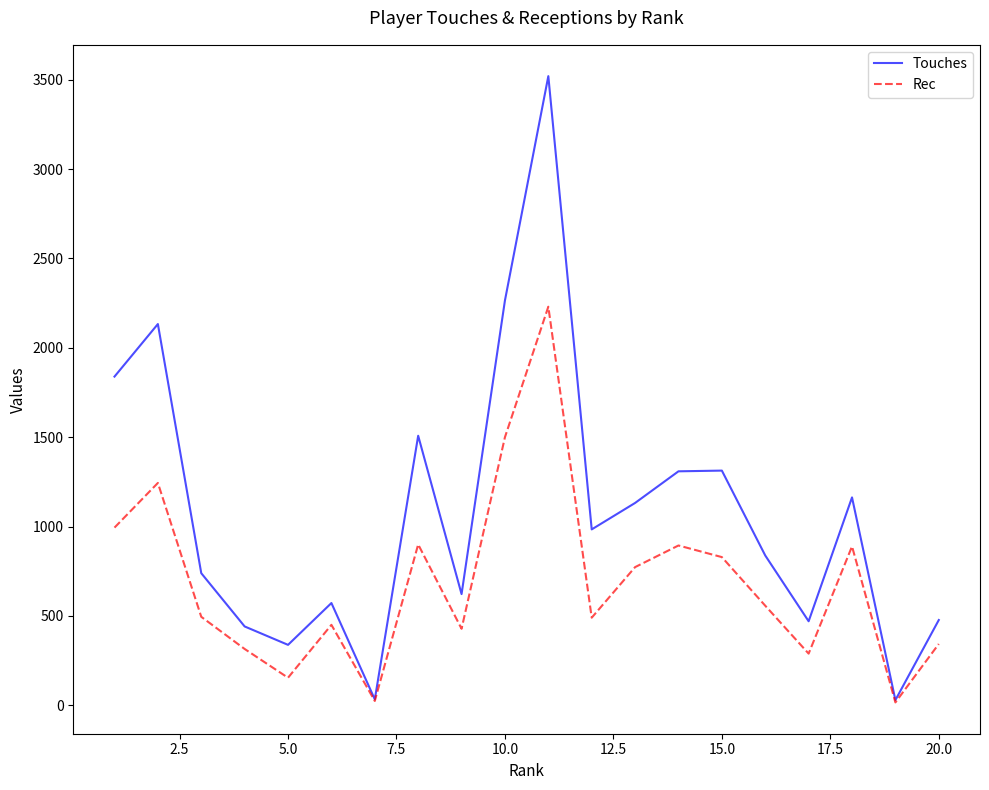

What is the maximum value shown in the chart?

3520